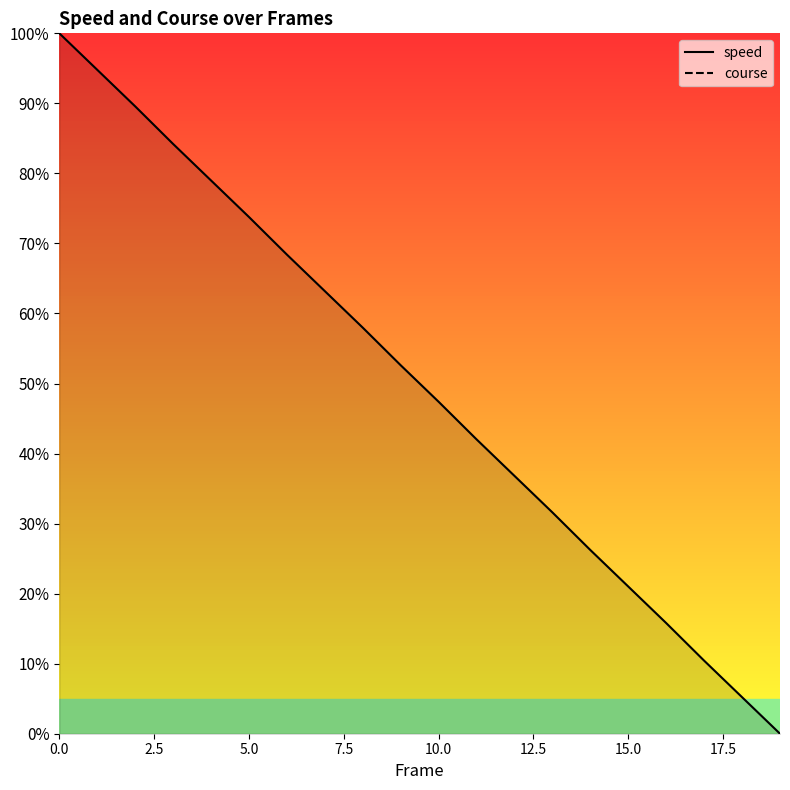

True or false: the data shows 30.1 at 2.

False